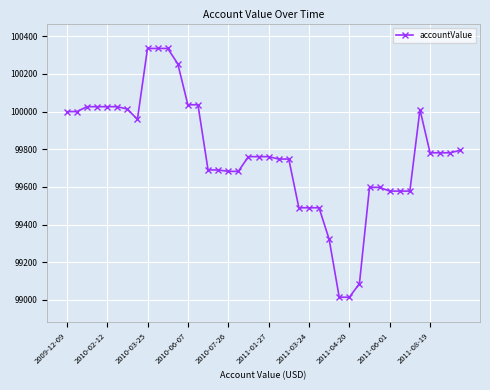

What is the maximum value shown in the chart?

100335.3